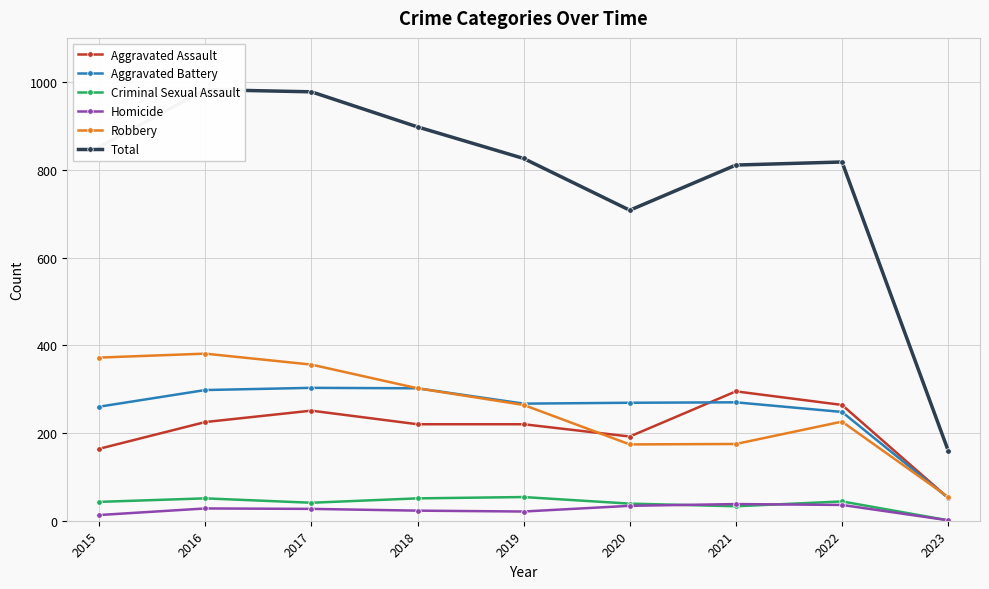

Where is Total nearest to the value 571?

2020